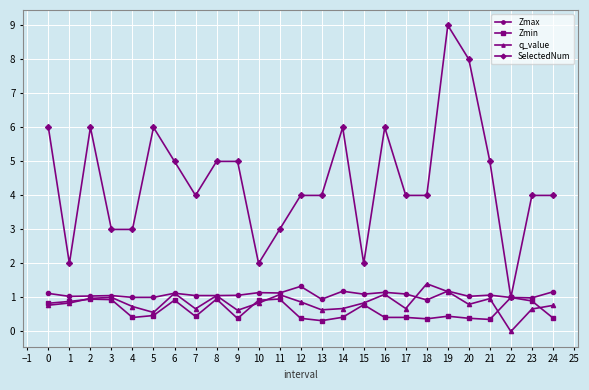

How many categories are shown in the chart?

25